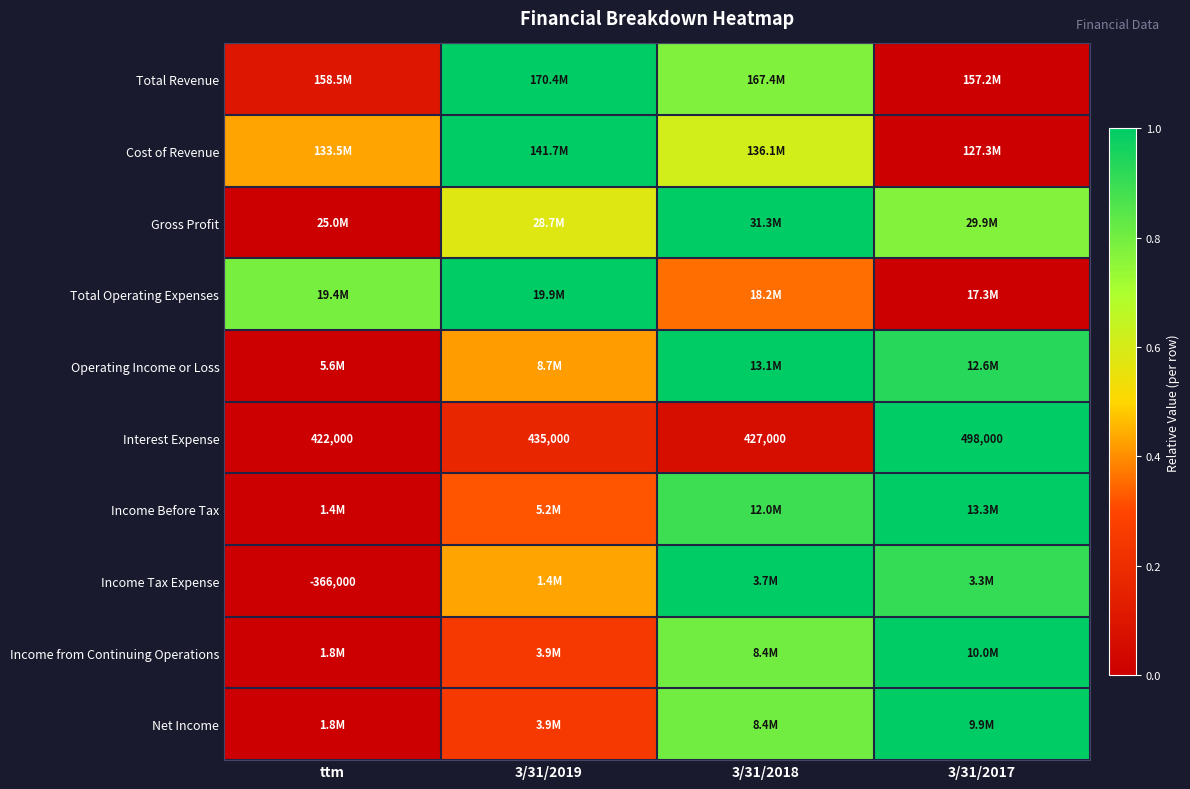

Is the value of Income Tax Expense at ttm greater than the value of Interest Expense at 3/31/2018?

No